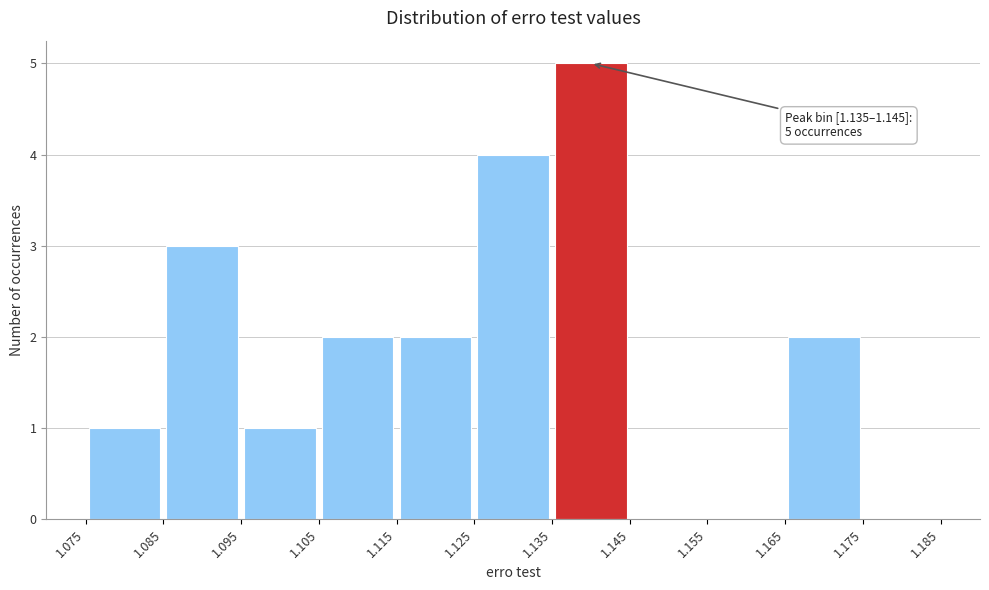

Which range on the x-axis has the tallest bar?

1.135 to 1.145